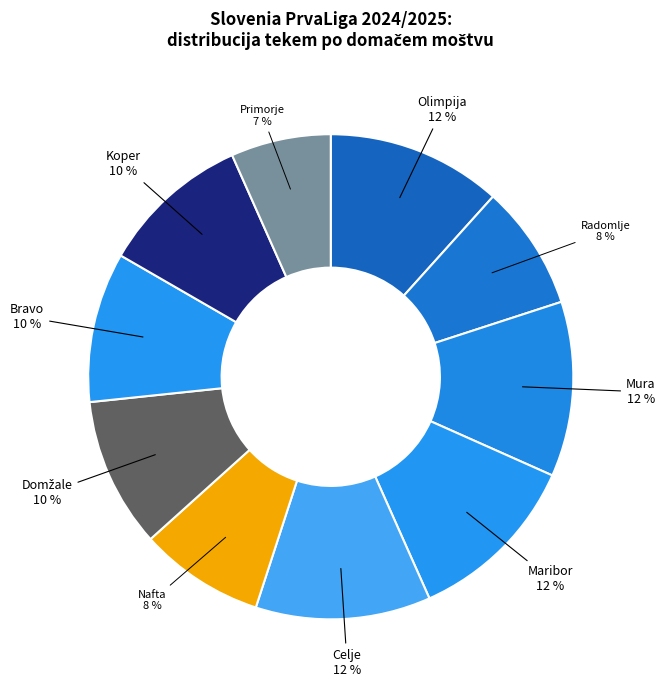

What is the smallest slice in the pie chart?

Primorje